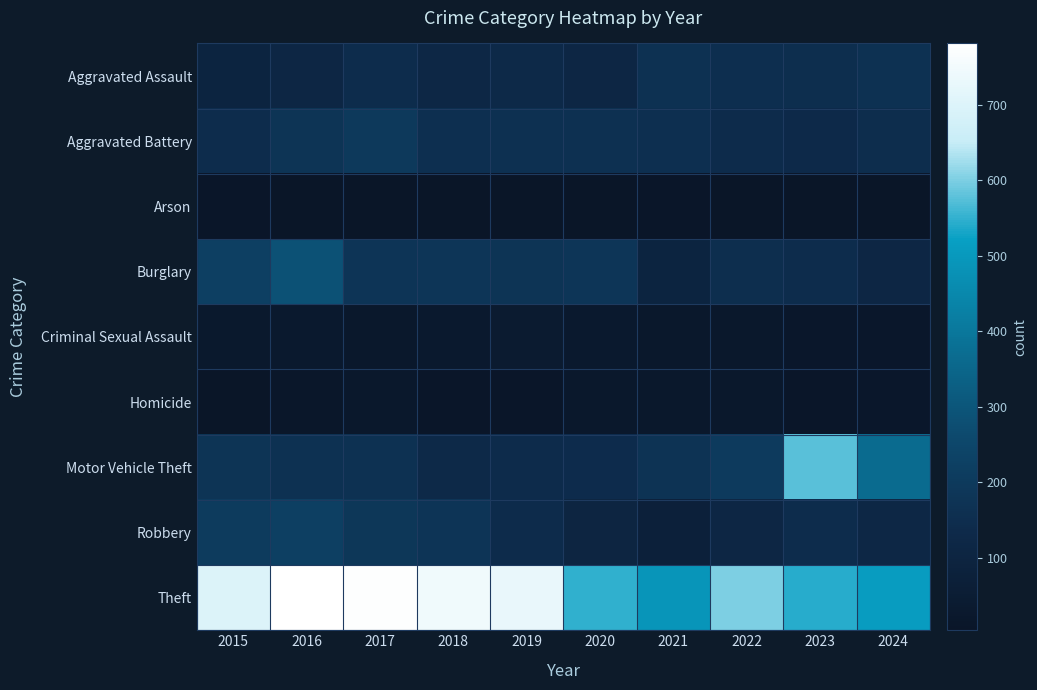

Which series changed the most between 2016 and 2018?

Burglary